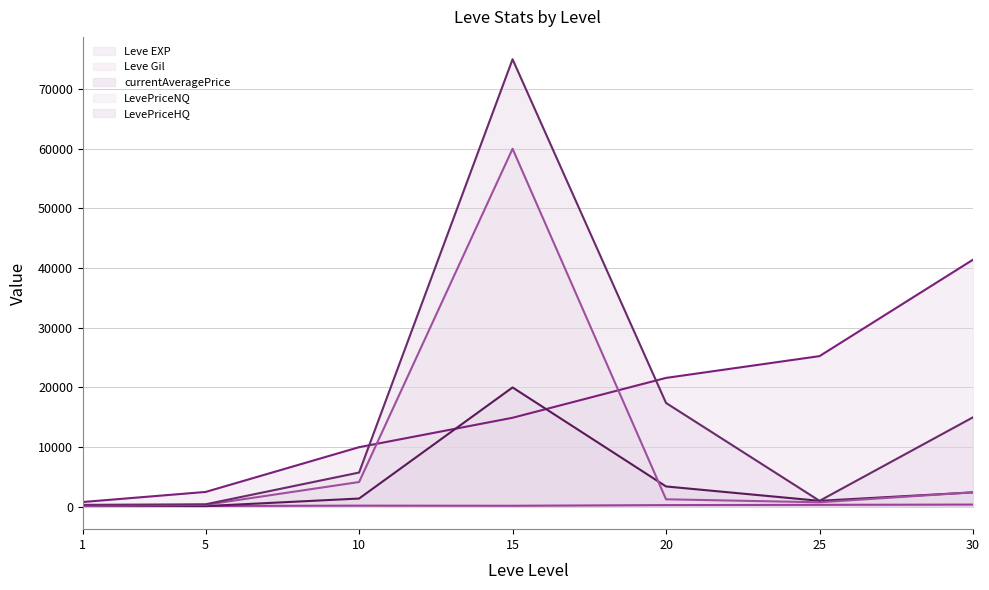

The value of Leve Gil (line) at 30 is 663. True or false?

False